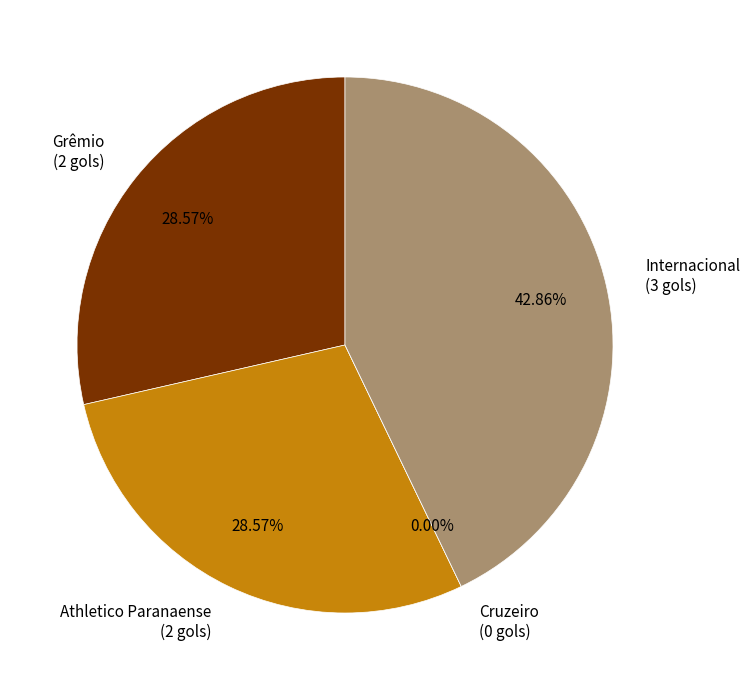

Which slice is the largest?

Internacional